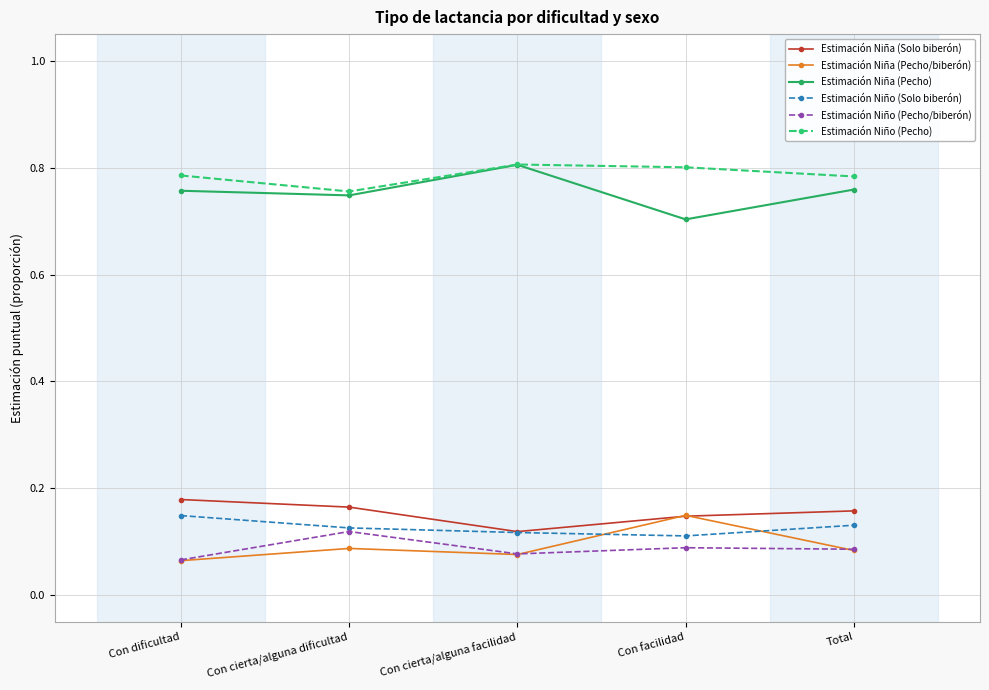

At which label does Estimación Niña (Pecho/biberón) reach its minimum?

Con dificultad